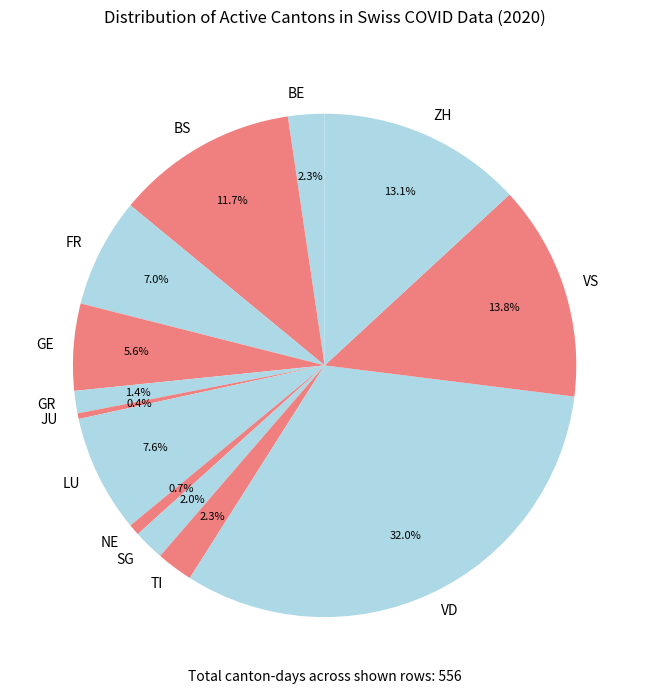

Which has a higher value, VD or BS?

VD